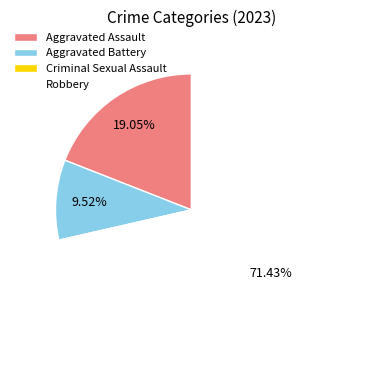

Does Robbery represent more than half of the total?

Yes